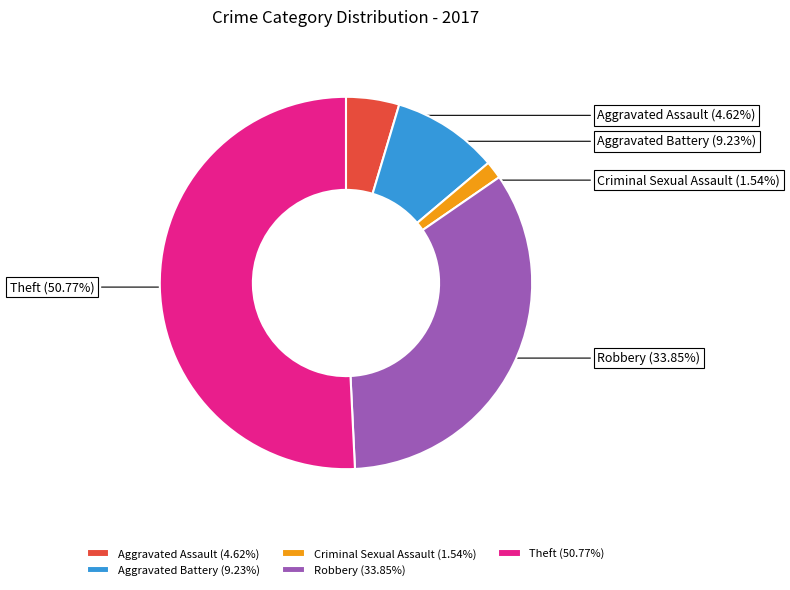

Combined, do Aggravated Assault (4.62%) and Theft (50.77%) account for over 50%?

Yes